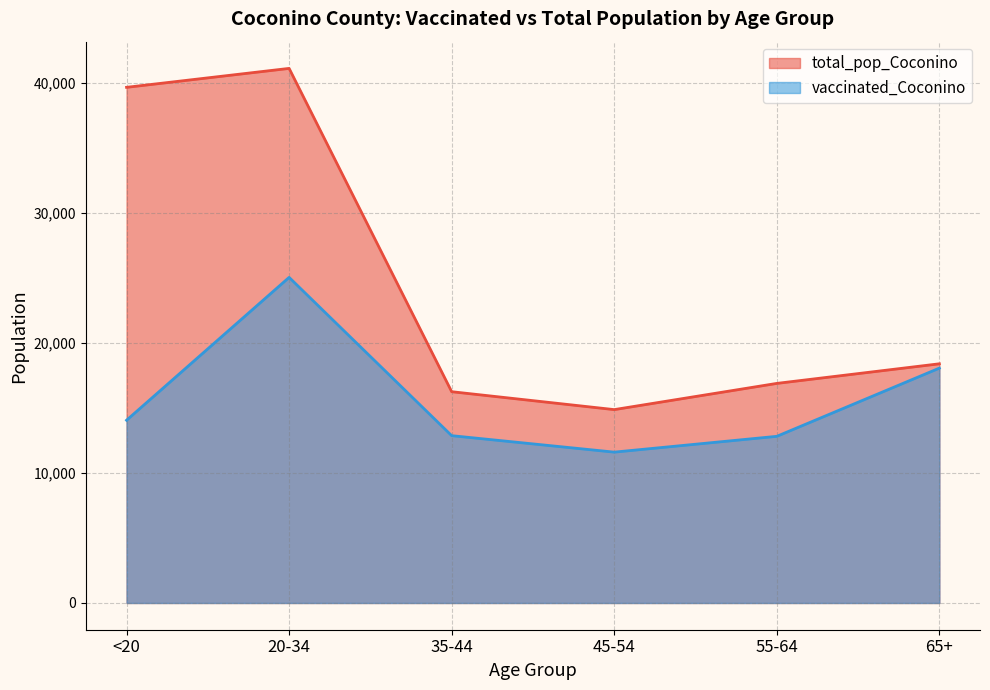

What is the difference between the second highest and second lowest values in the vaccinated_Coconino series?

5249